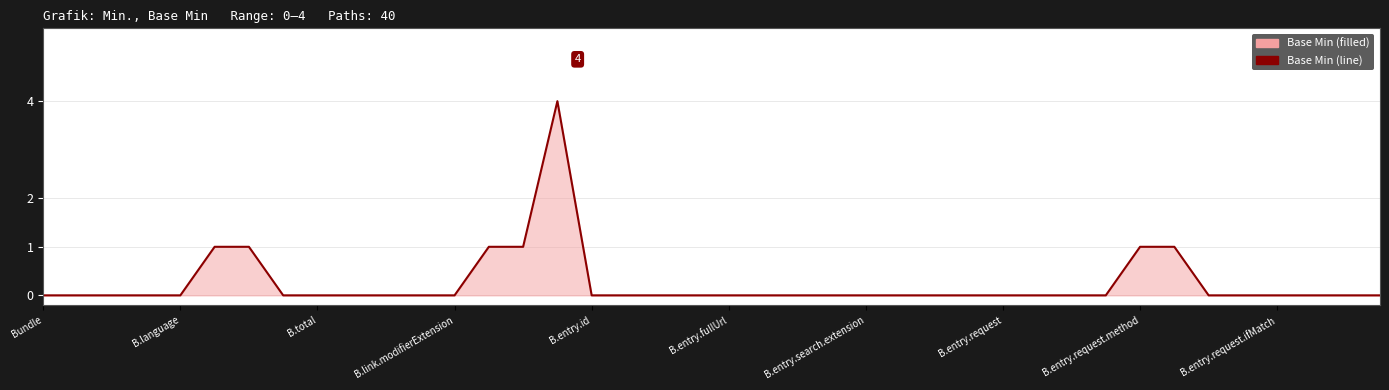

What is the maximum value shown in the chart?

4